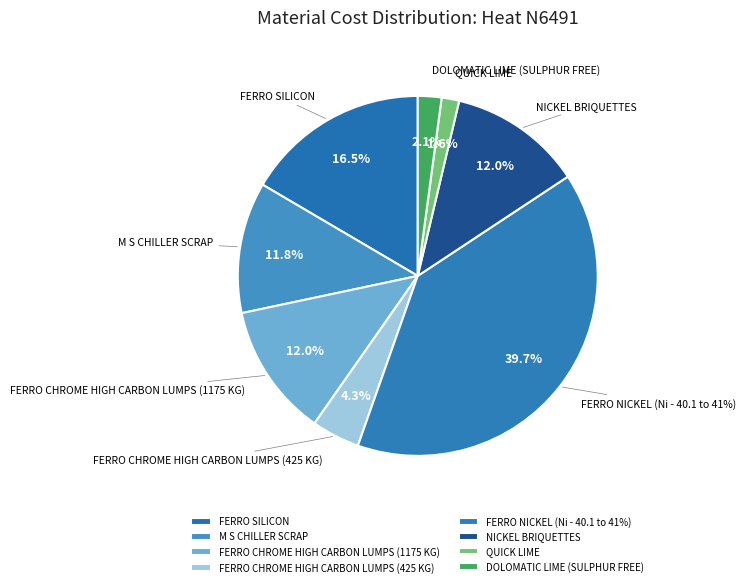

Does any single category account for the majority?

No